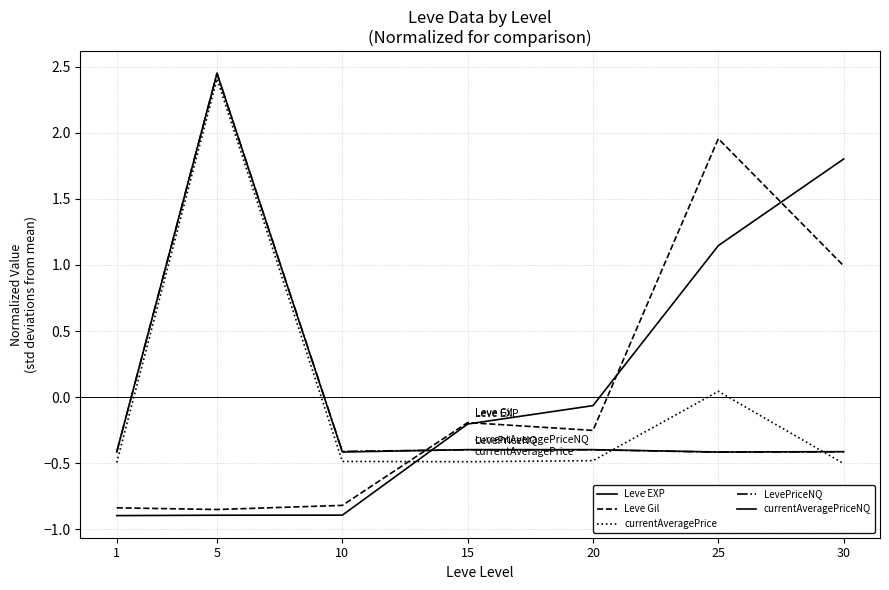

Which category has the highest value across all series?

5